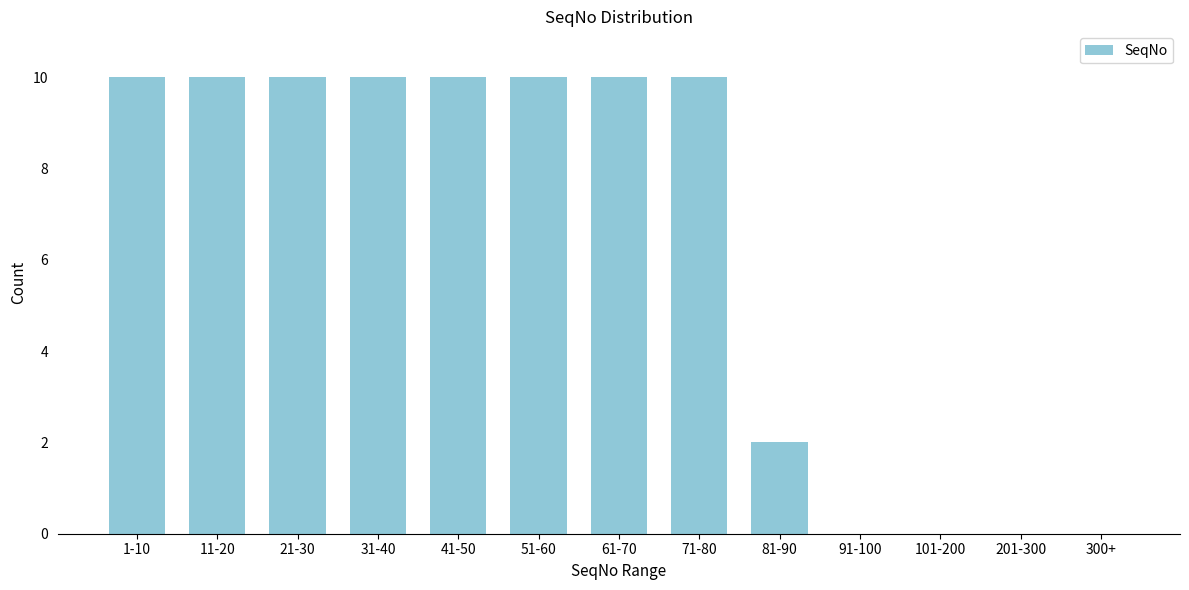

Reading right to left, what are all the values shown in this chart?

300+=0	201-300=0	101-200=0	91-100=0	81-90=2	71-80=10	61-70=10	51-60=10	41-50=10	31-40=10	21-30=10	11-20=10	1-10=10